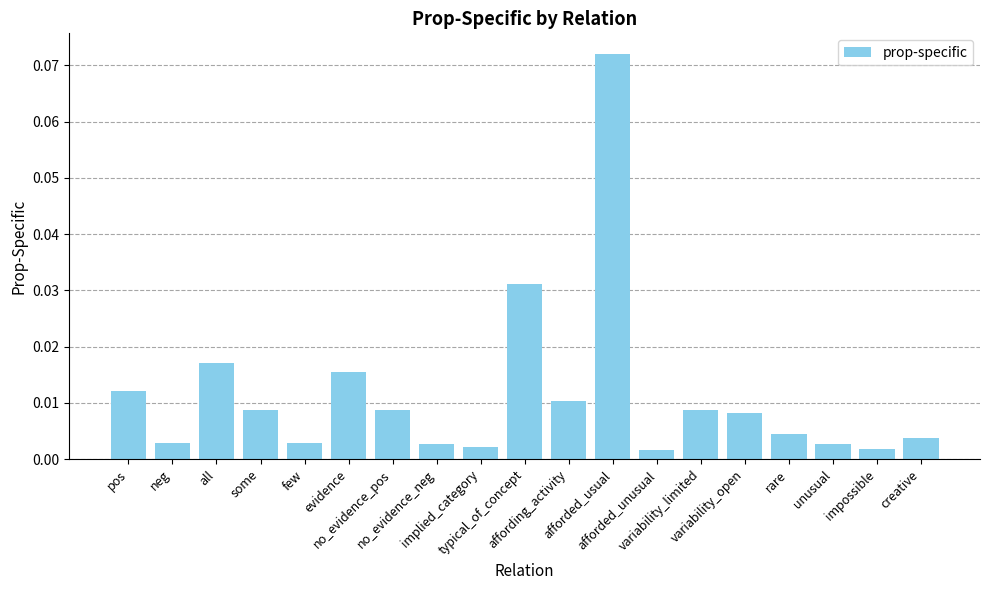

Count the number of categories in the chart.

19